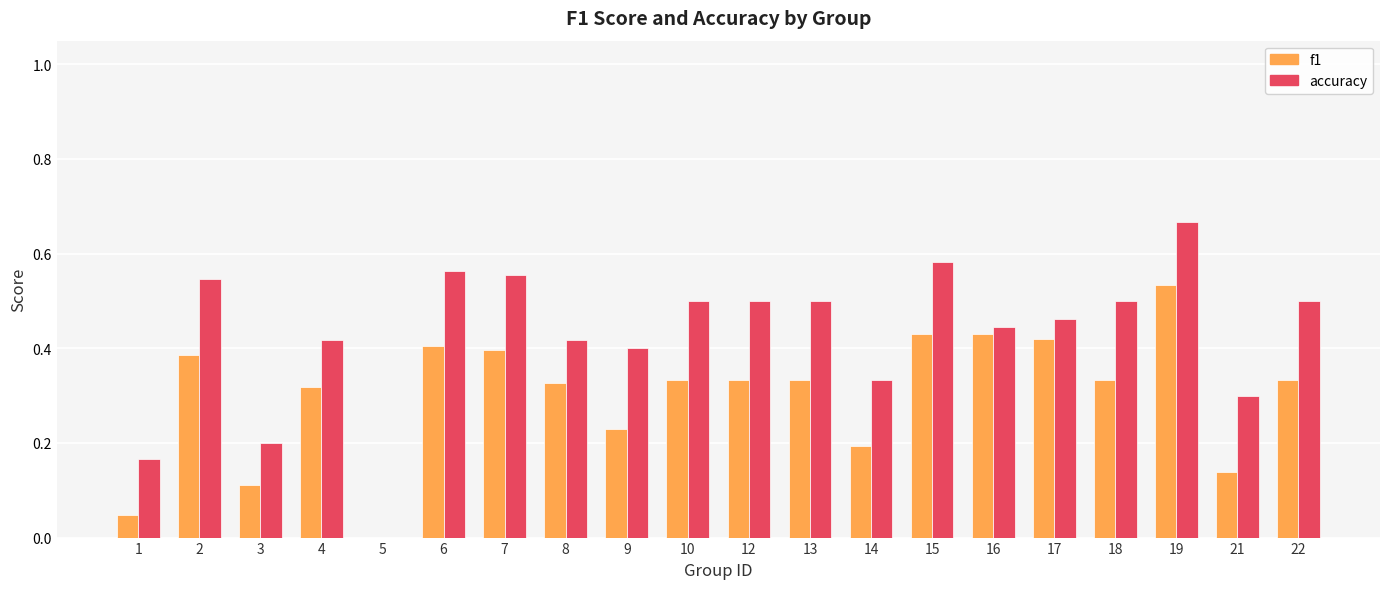

Is it true that accuracy equals 0.2 at 10?

False